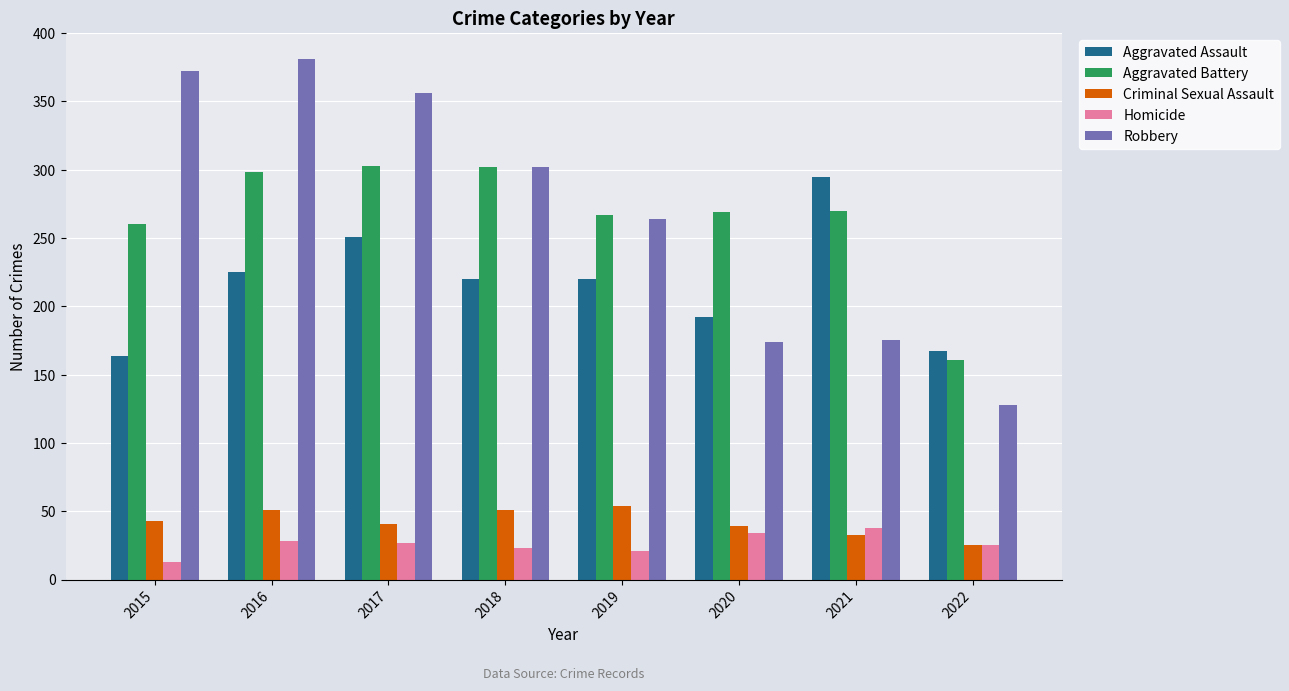

At which label is Aggravated Battery closest to 232?

2015